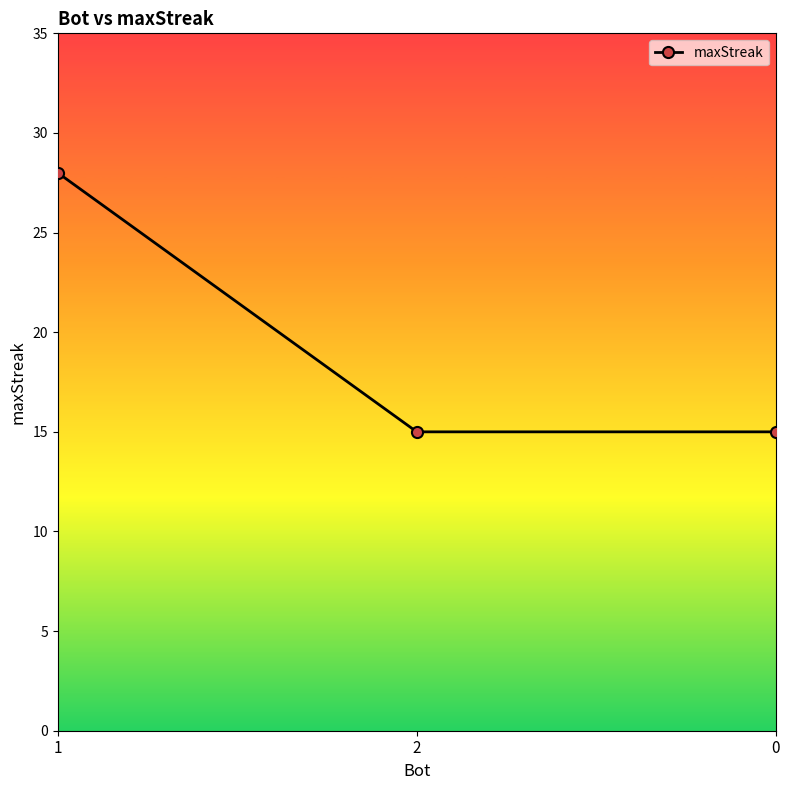

Reading left to right, extract all data points from this chart.

28	15	15